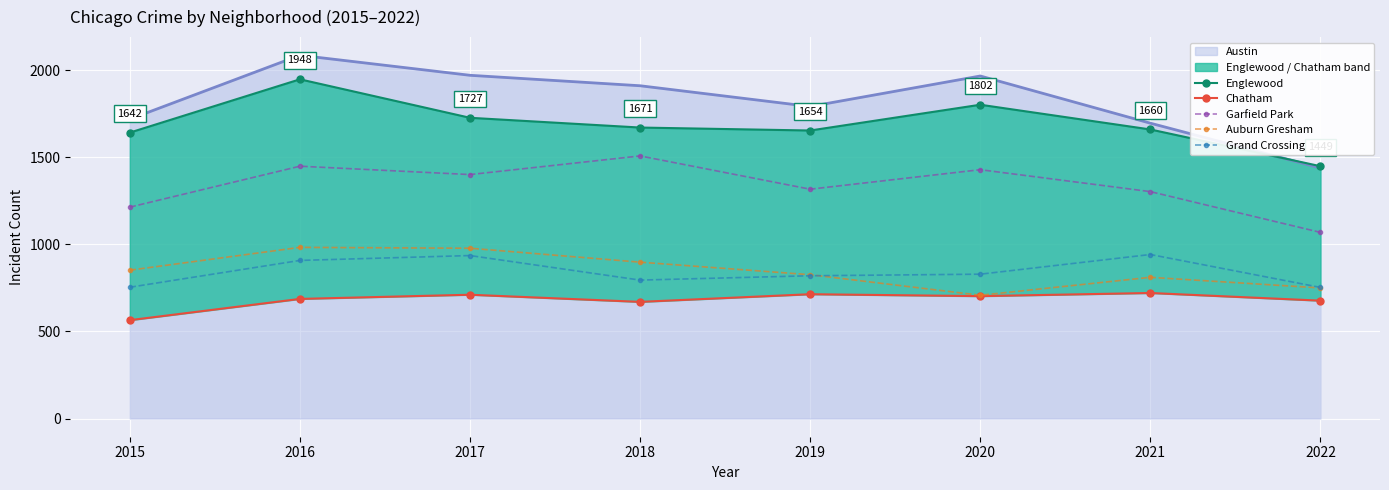

At which category is the sum across all series the highest?

2016